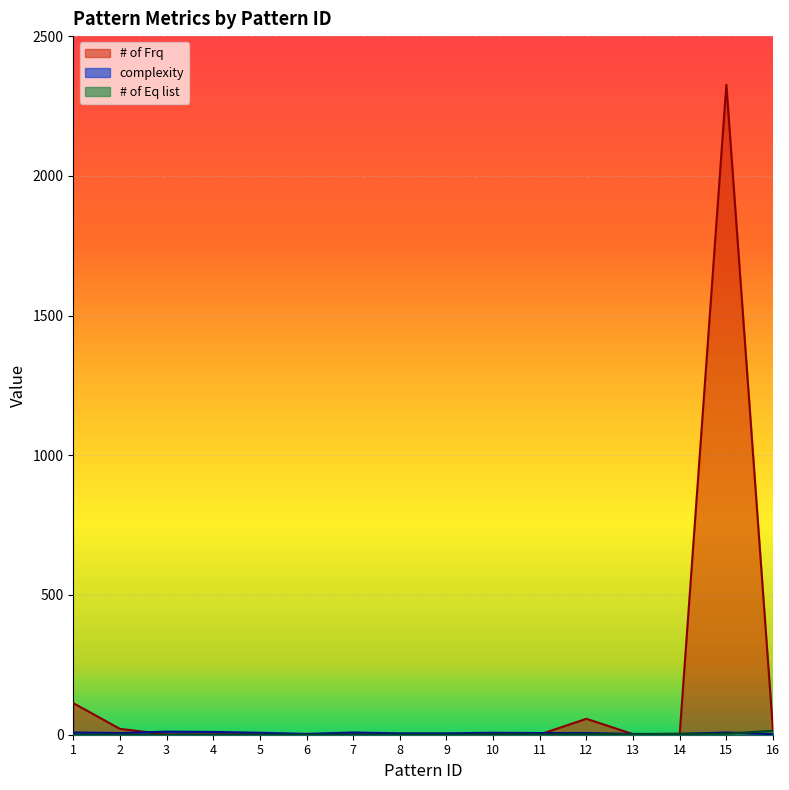

How many lines are shown in the chart?

3